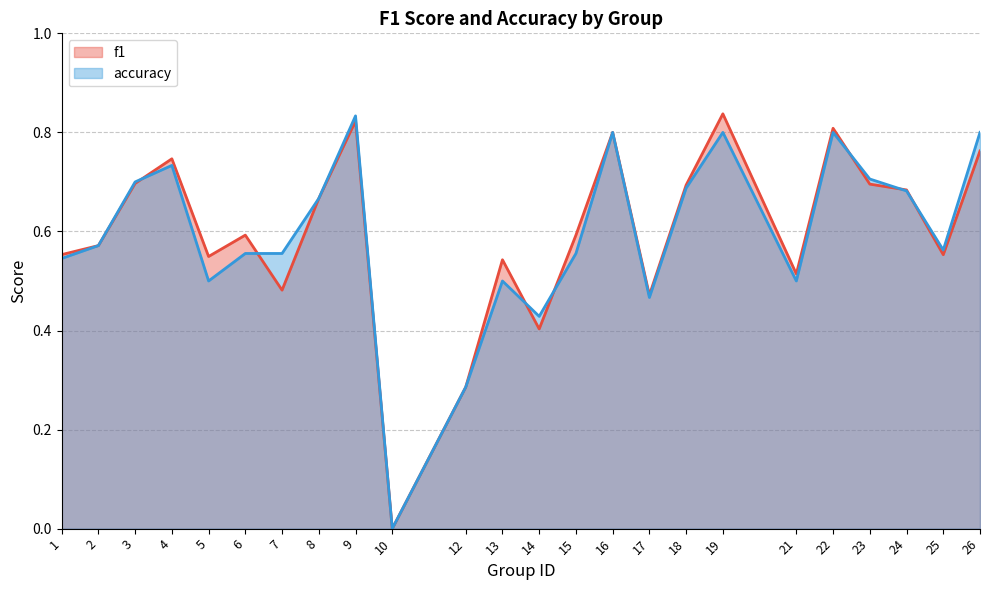

What is the value of the accuracy point at the 17th from the left?

0.7